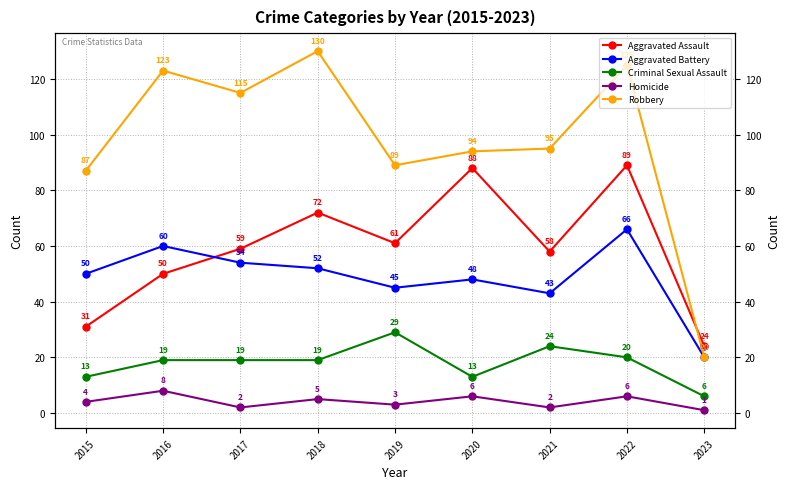

Is this an area chart (filled region under the line)?

No